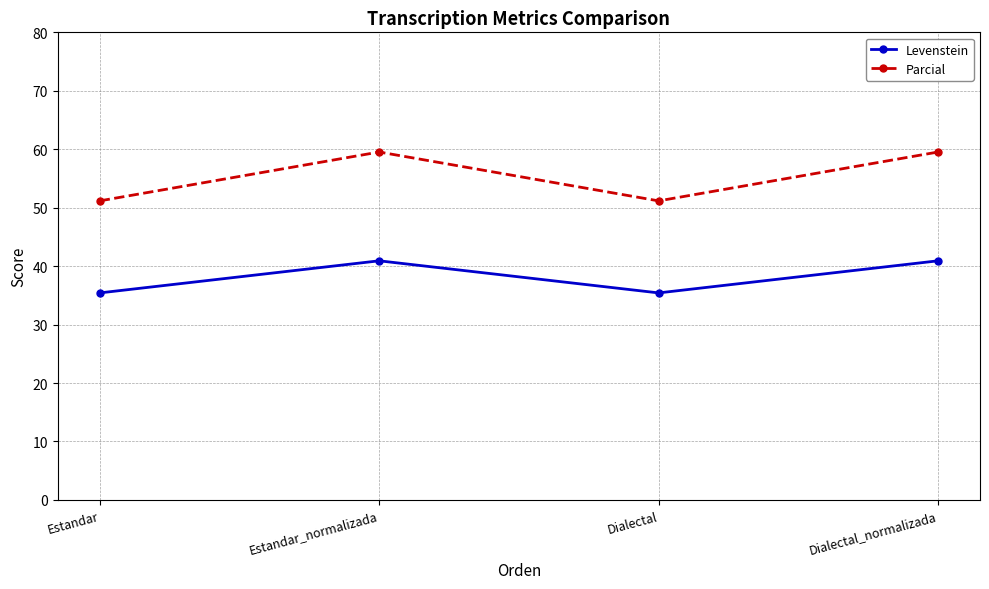

Is this an area chart (filled region under the line)?

No